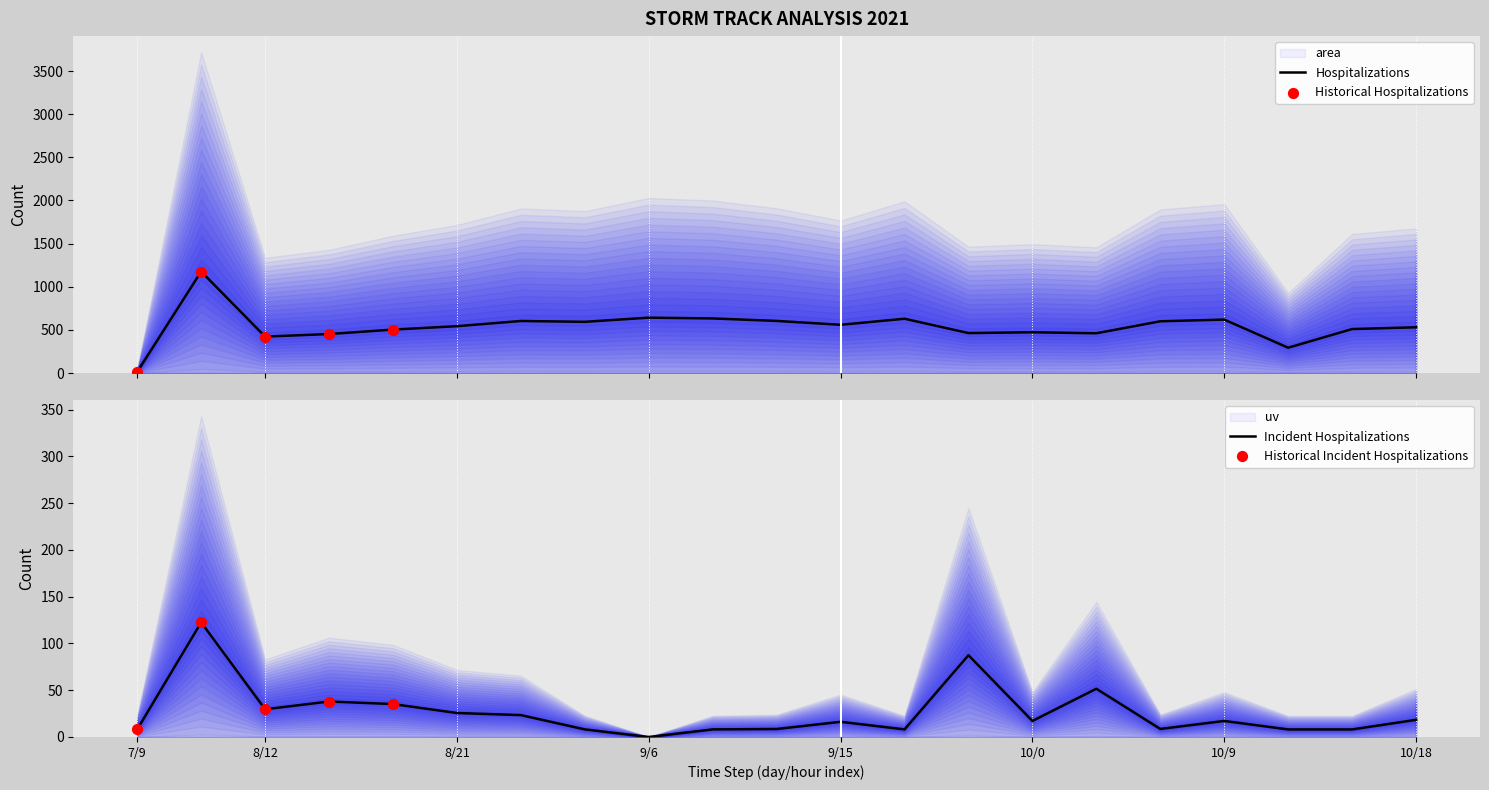

Is the value of uv at 9/12 greater than the value of radius at 10/0?

No